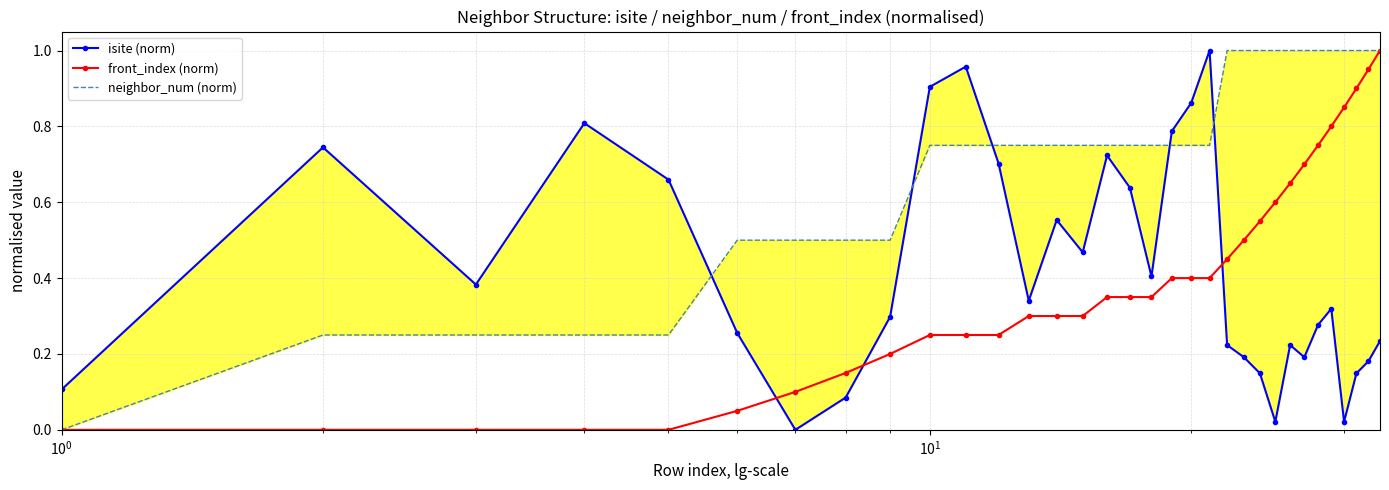

What is the value of the front_index (norm) point at the 30th from the left?

0.8